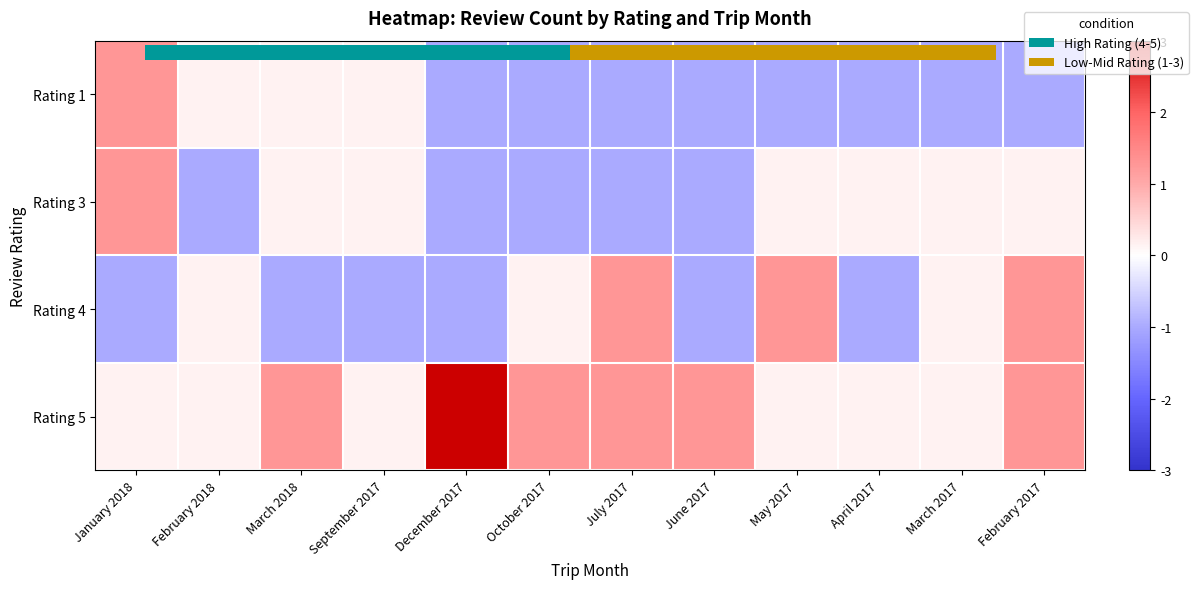

Count the number of data series in this chart.

4